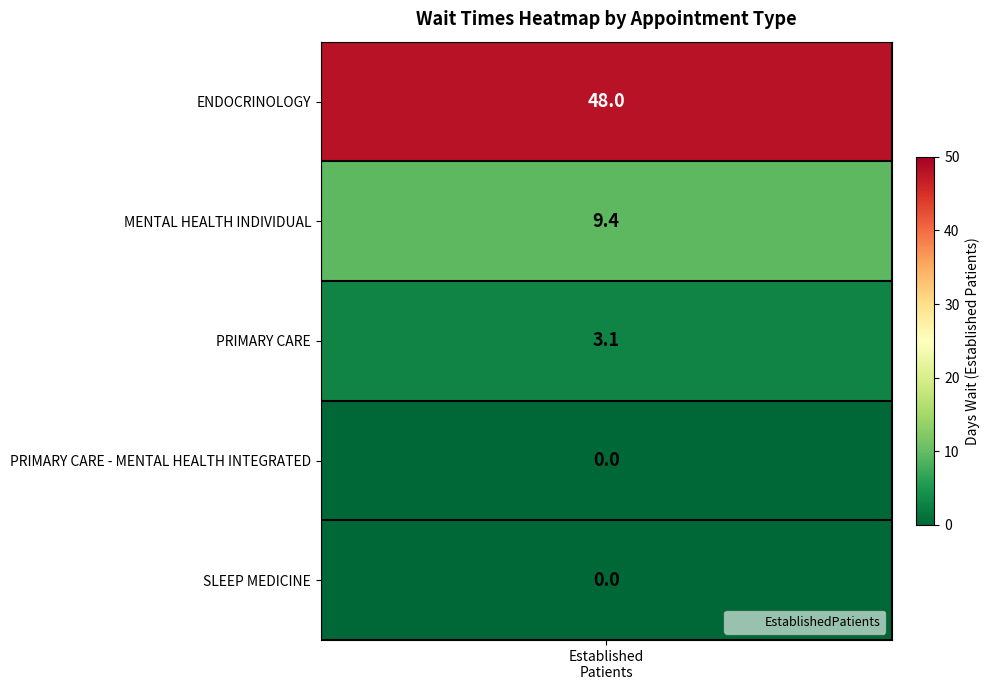

List the labels in order of value, largest first.

ENDOCRINOLOGY, MENTAL HEALTH INDIVIDUAL, PRIMARY CARE, PRIMARY CARE - MENTAL HEALTH INTEGRATED, SLEEP MEDICINE